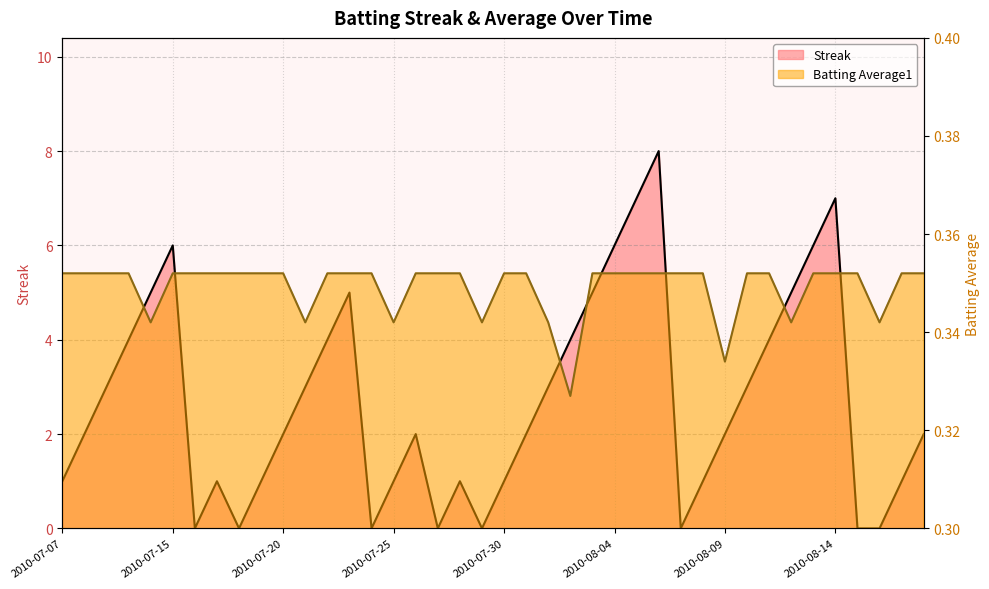

After their last crossing, which series has the higher values: Batting Average1 or Streak?

Streak